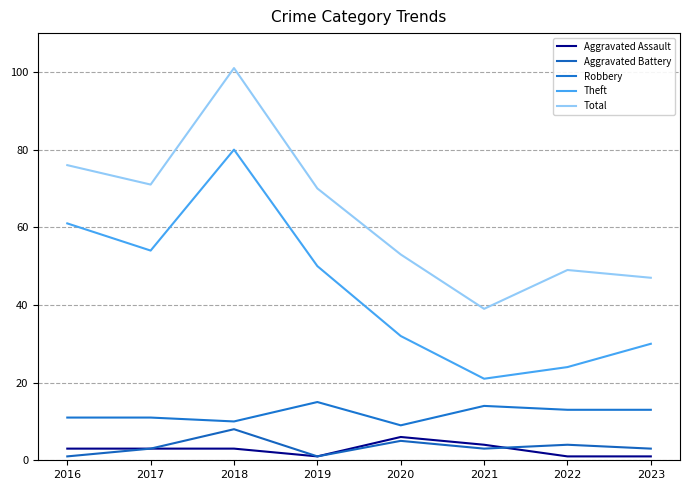

What is the maximum value shown in the chart?

101